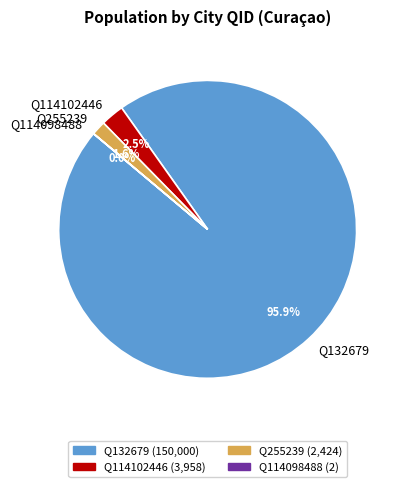

Which category has the biggest portion of the pie?

Q132679